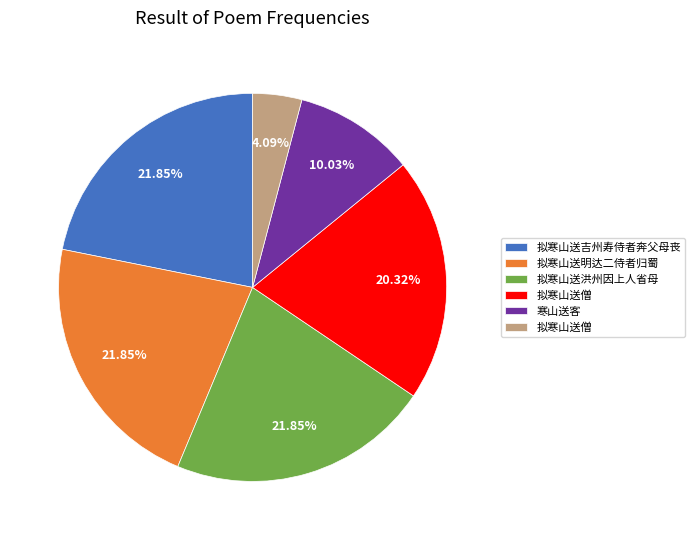

Count the number of slices in the pie.

6